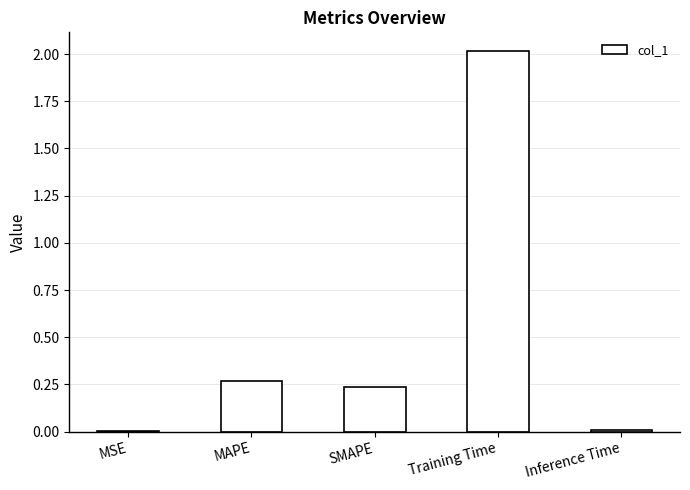

What is the average value?

0.5